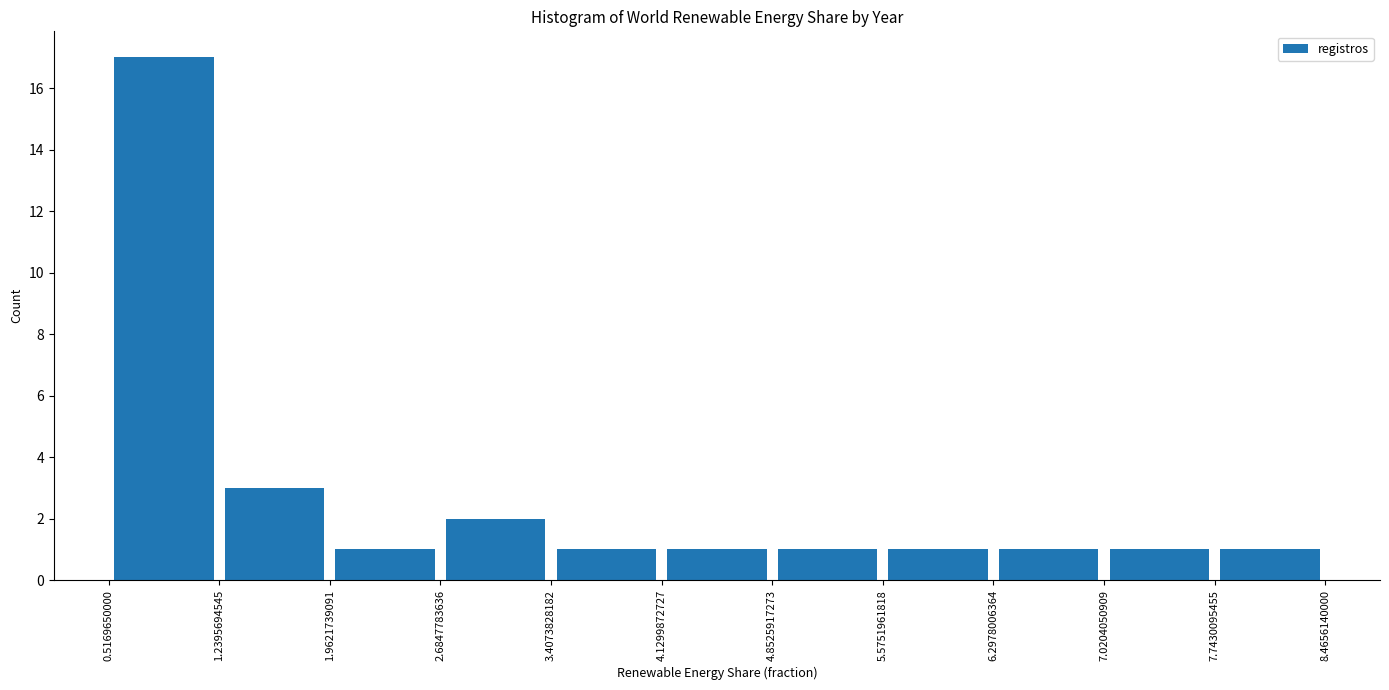

Reading left to right, list every bar in this chart as the range it spans on the x-axis followed by its height. The values are not printed on the chart, so give them approximately, as read against the axis.

0.5169650000 to 1.2395694545: 17
1.2395694545 to 1.9621739091: 3
1.9621739091 to 2.6847783636: 1
2.6847783636 to 3.4073828182: 2
3.4073828182 to 4.1299872727: 1
4.1299872727 to 4.8525917273: 1
4.8525917273 to 5.5751961818: 1
5.5751961818 to 6.2978006364: 1
6.2978006364 to 7.0204050909: 1
7.0204050909 to 7.7430095455: 1
7.7430095455 to 8.4656140000: 1